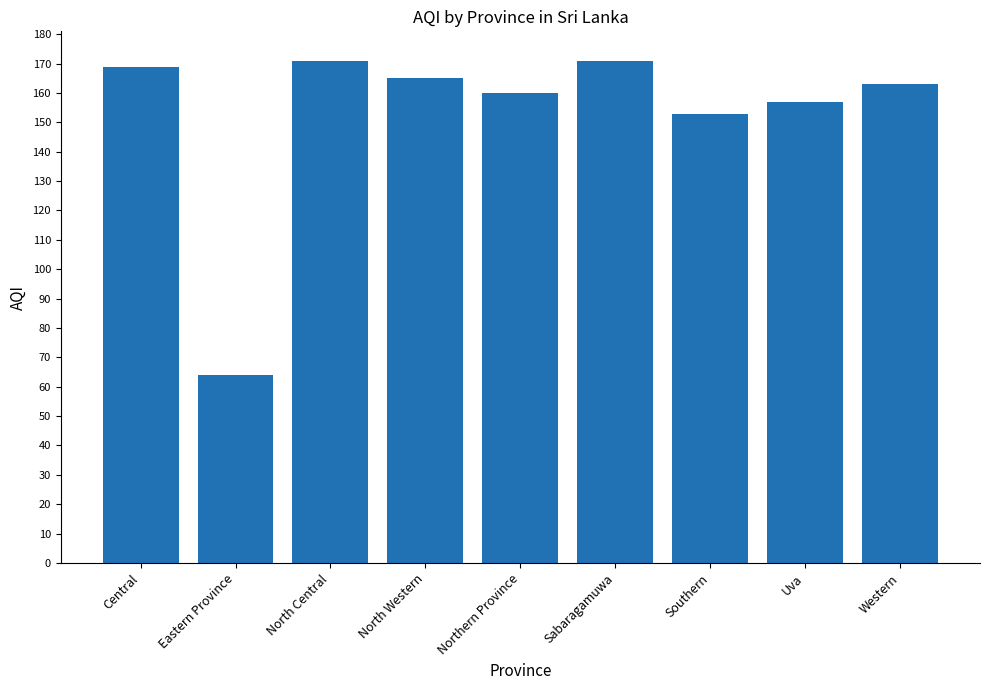

Count the number of data series in this chart.

1